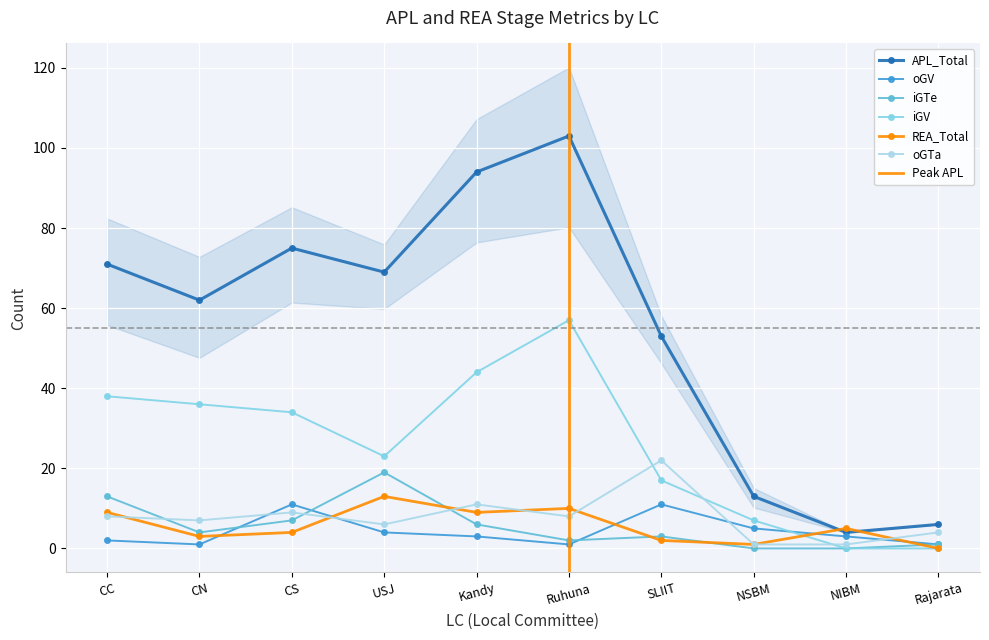

Where is the first local minimum for oGV?

CN